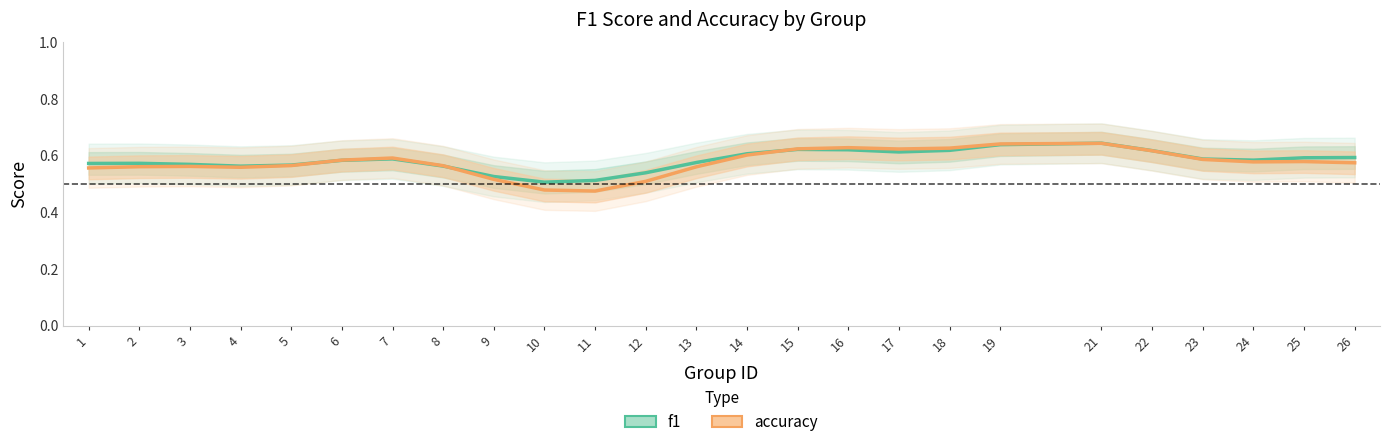

What are all the series names shown in the legend?

f1, accuracy